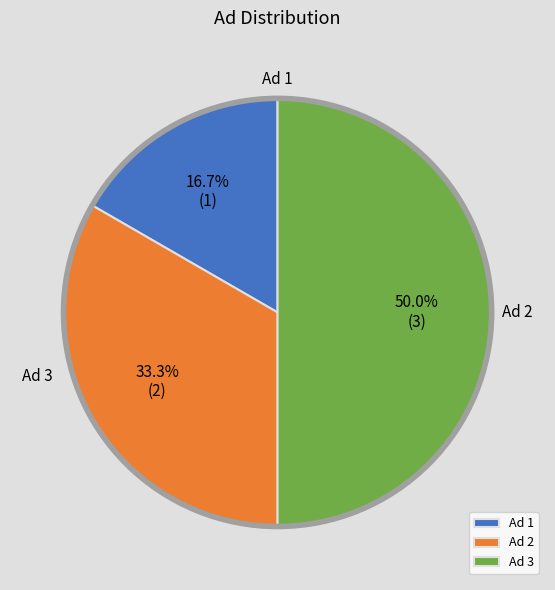

Which slice is the largest?

Ad 3